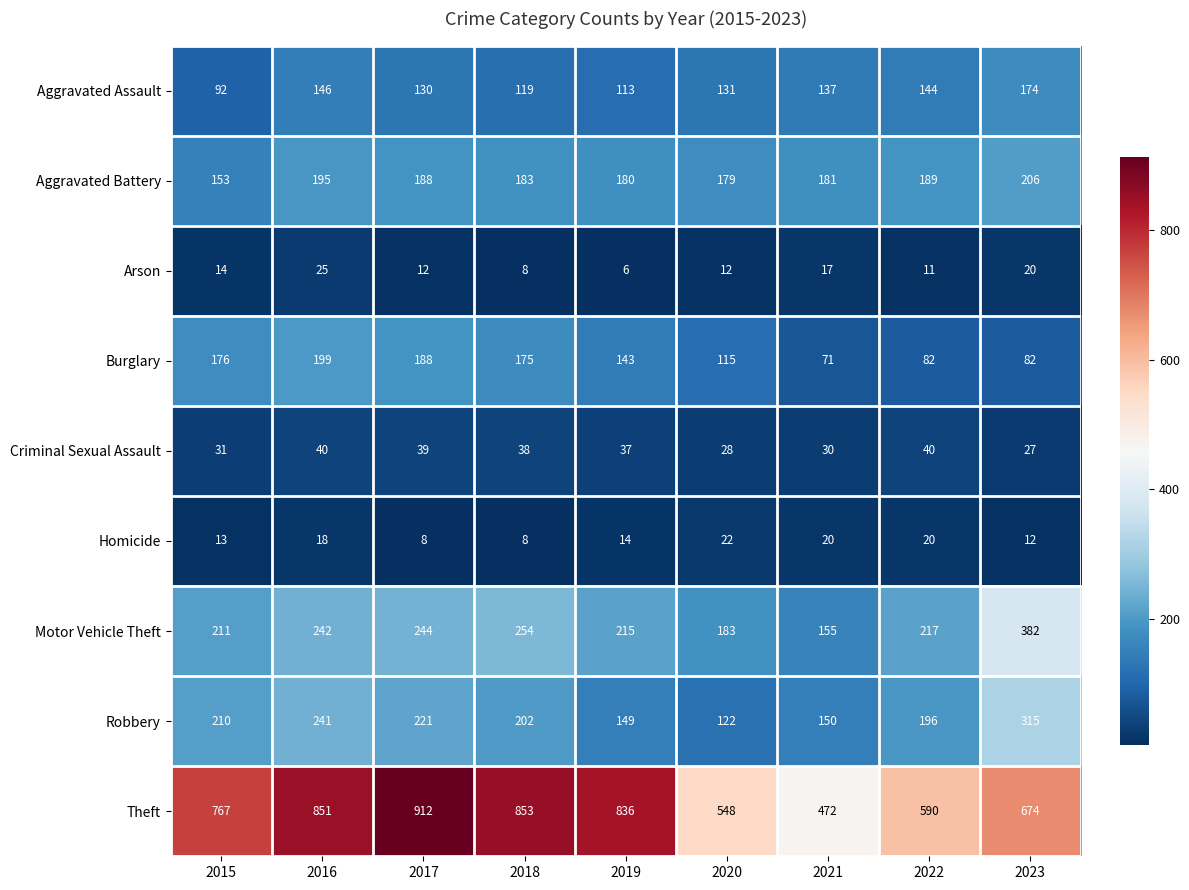

True or false: Homicide has a value of 18 at 2016.

True